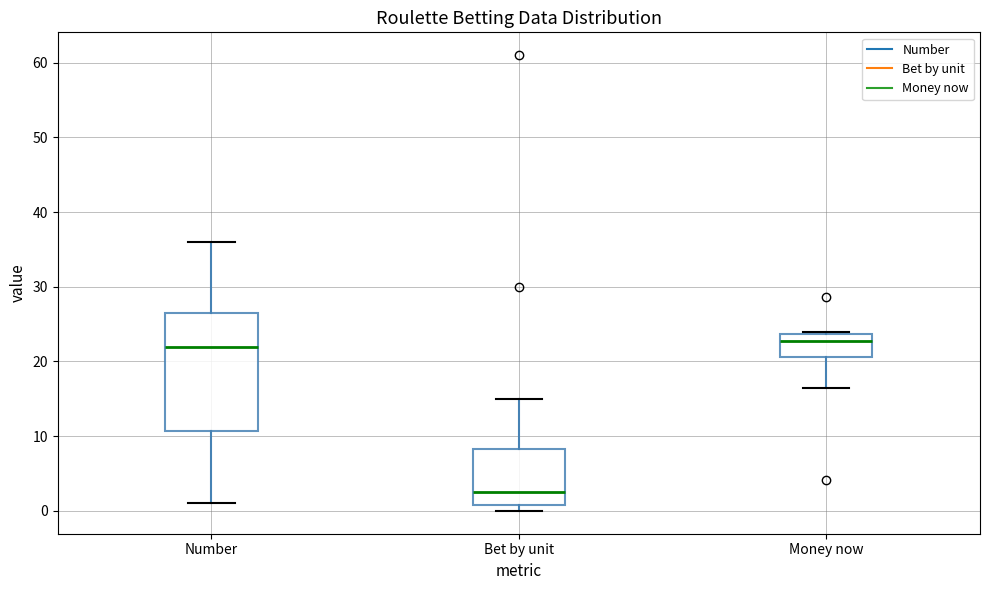

Where is the lower edge of the box for Bet by unit on the y-axis? The values are not printed on the chart, so give them approximately, as read against the axis.

1